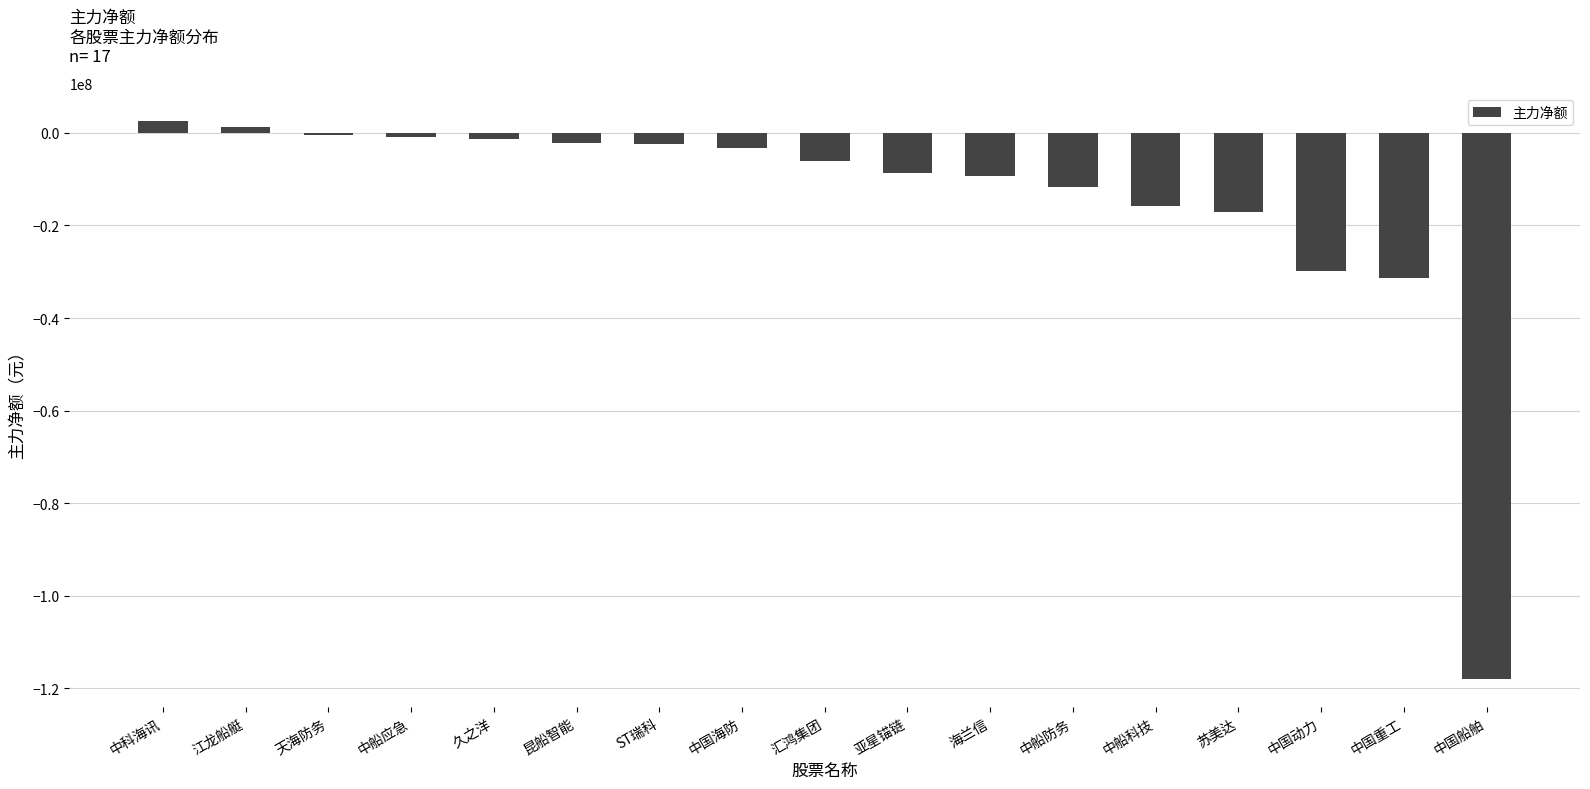

Where is the data nearest to the value -57692053?

中国重工